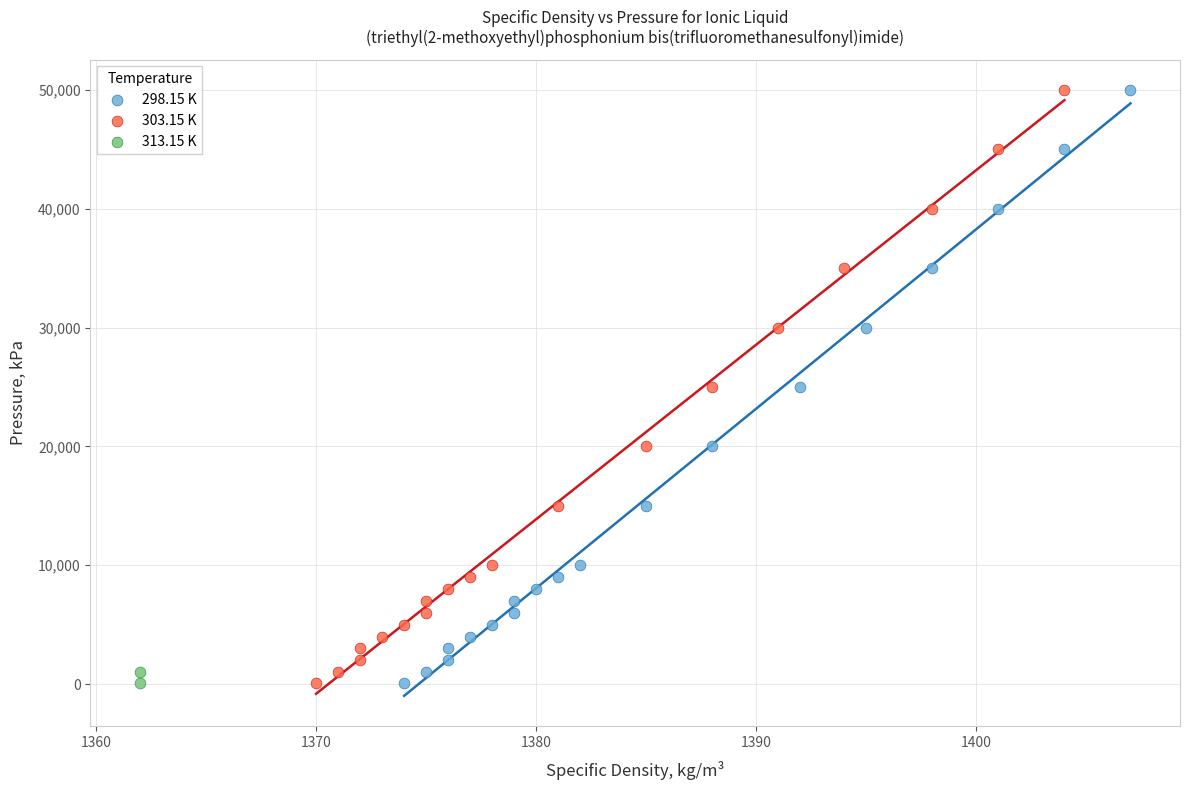

Which series has the largest Y range (max minus min)?

298.15 K